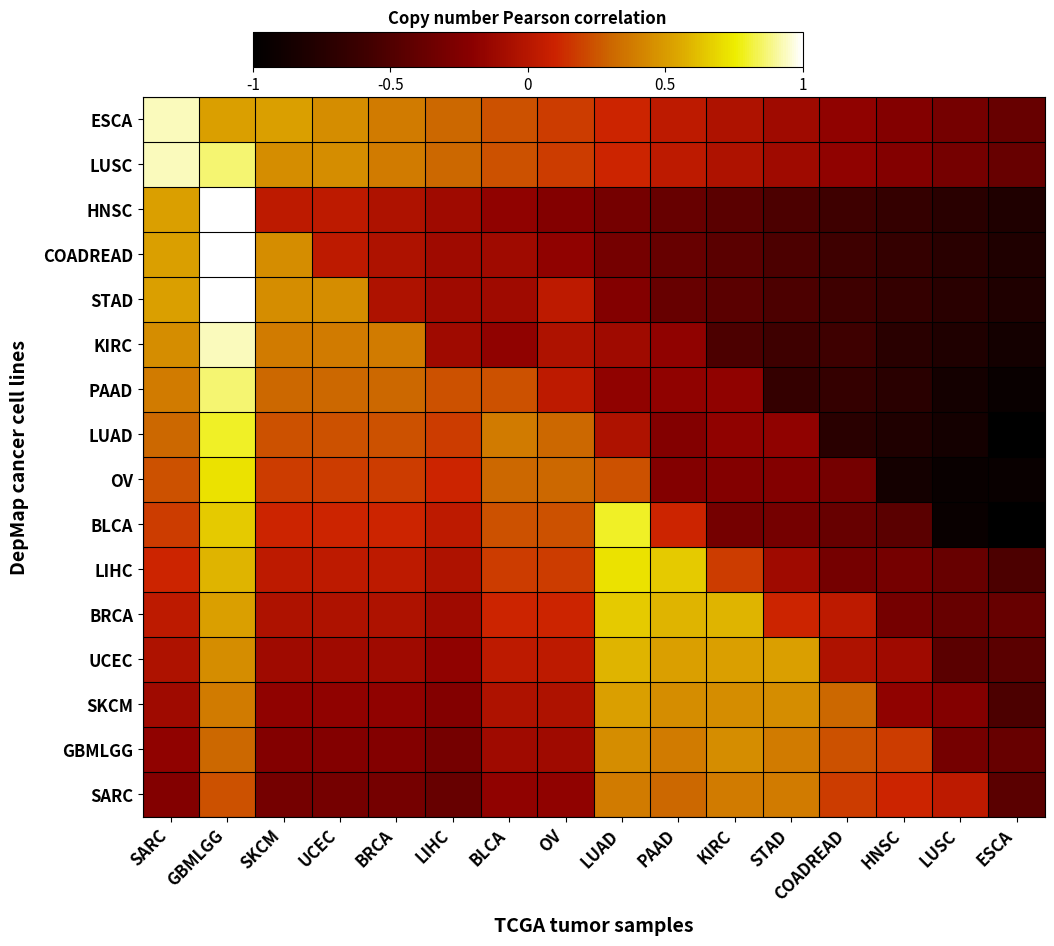

What is the total value across all series at GBMLGG?

10.8